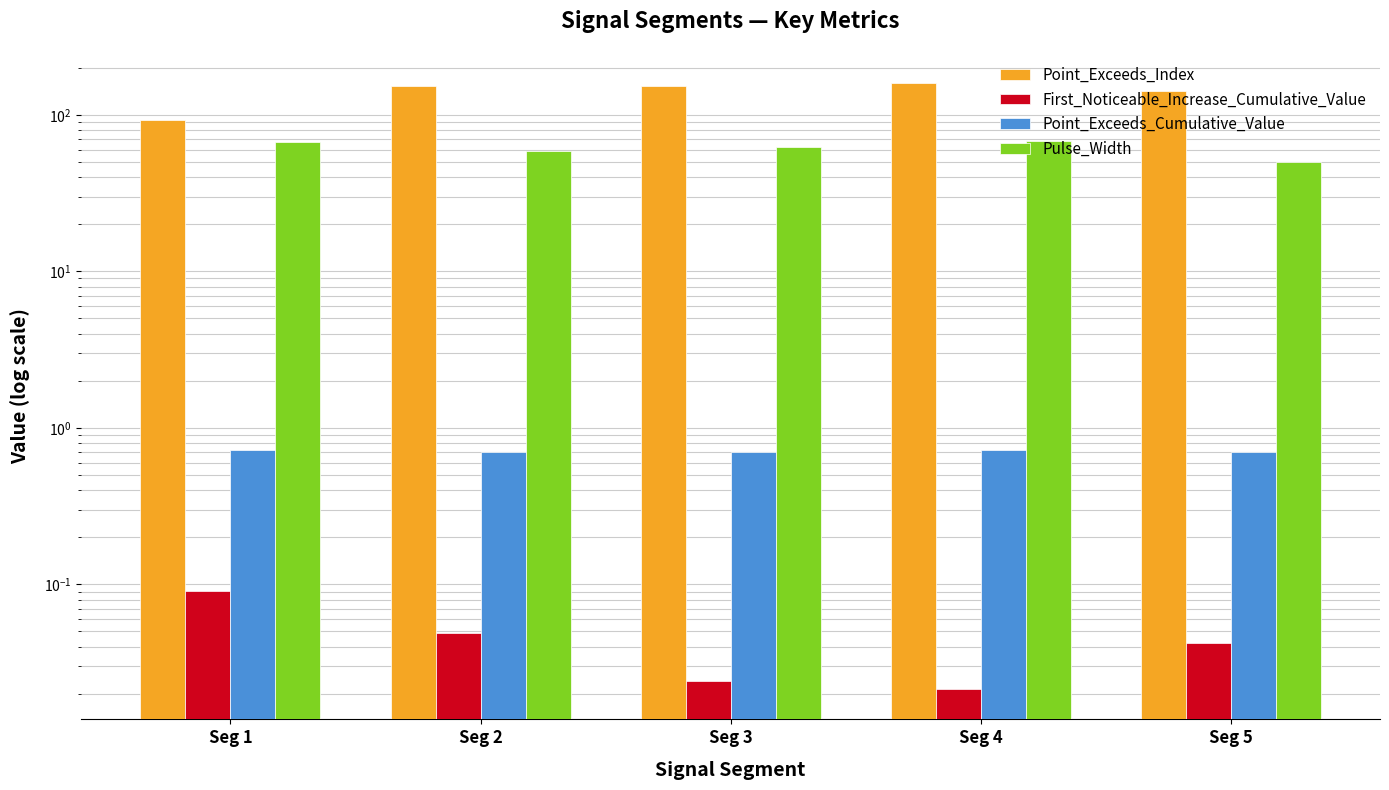

Are the bars grouped side by side (vs. stacked)?

Yes